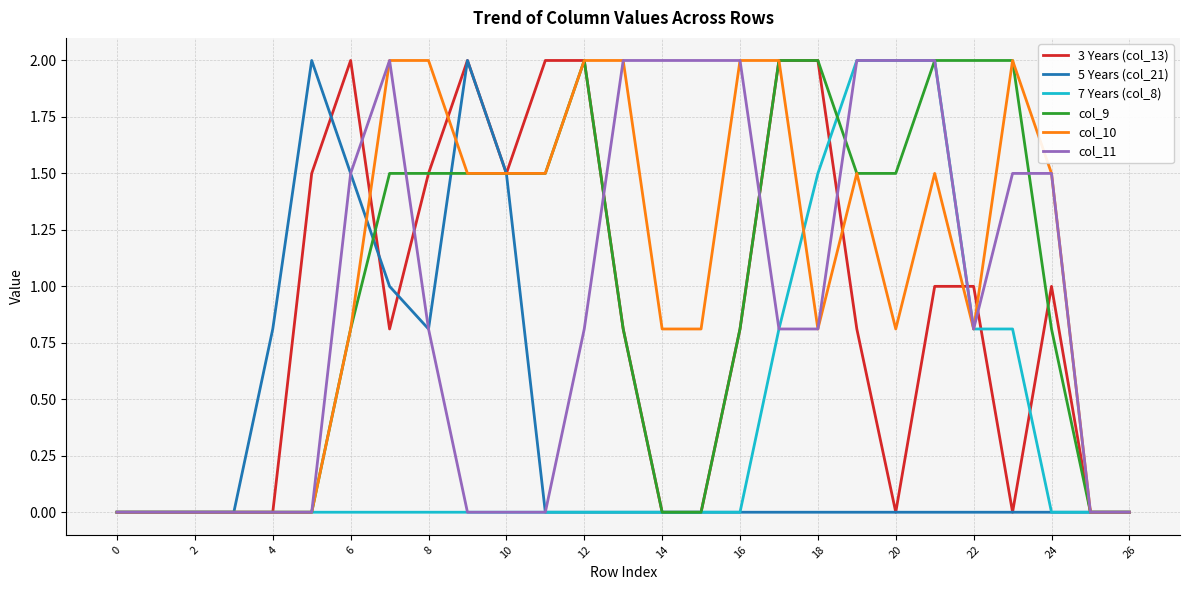

True or false: col_9 and col_11 cross at least once.

True